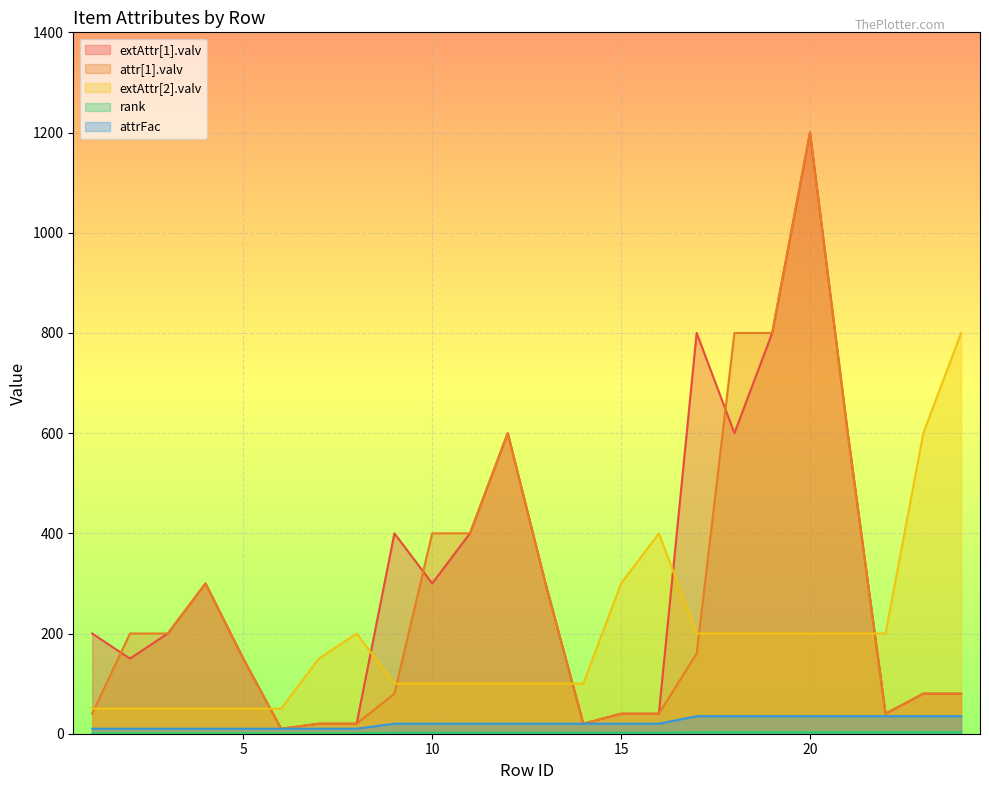

What is the total value across all series at 8?

251